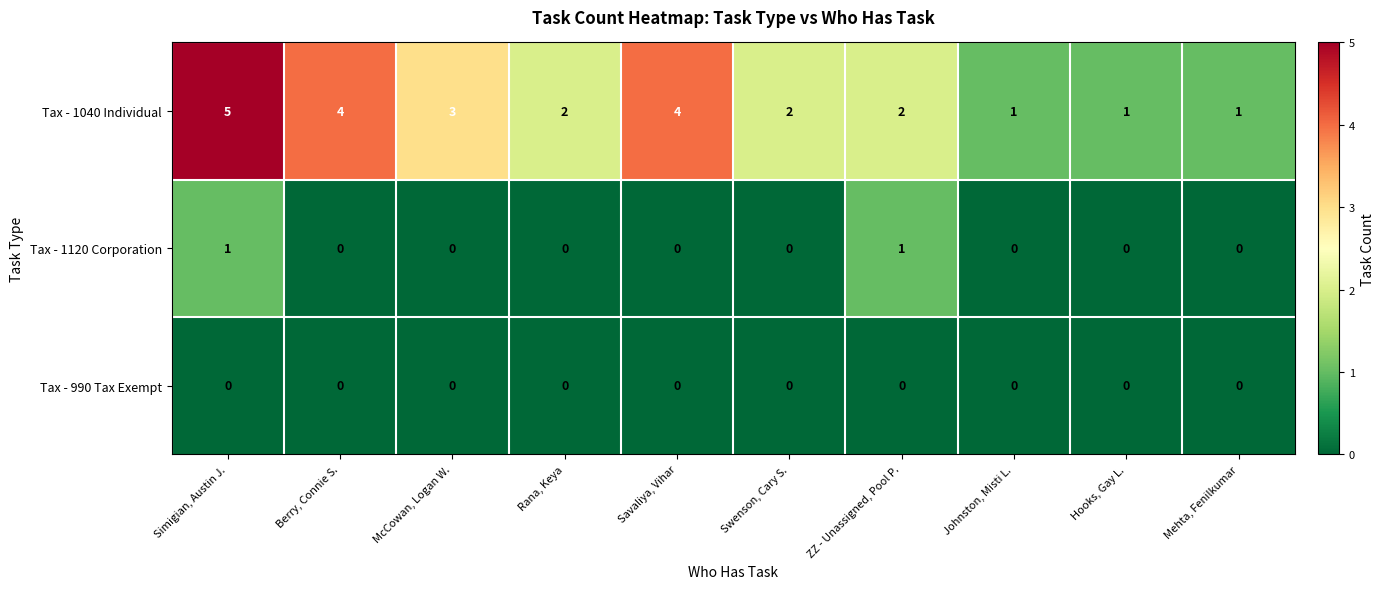

How many Tax - 1040 Individual values are between 1 and 4?

9